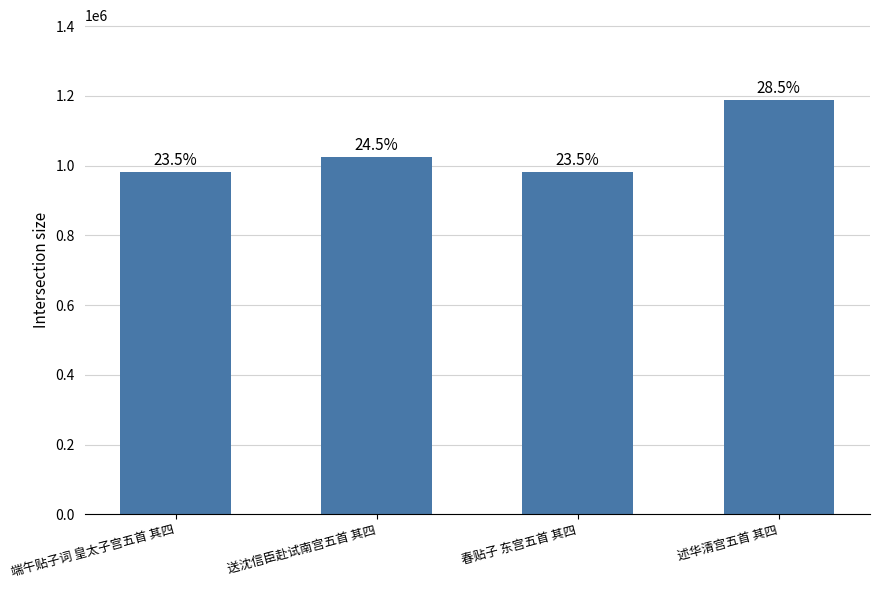

Rank the categories by value from lowest to highest.

春贴子 东宫五首 其四, 端午贴子词 皇太子宫五首 其四, 送沈信臣赴试南宫五首 其四, 述华清宫五首 其四